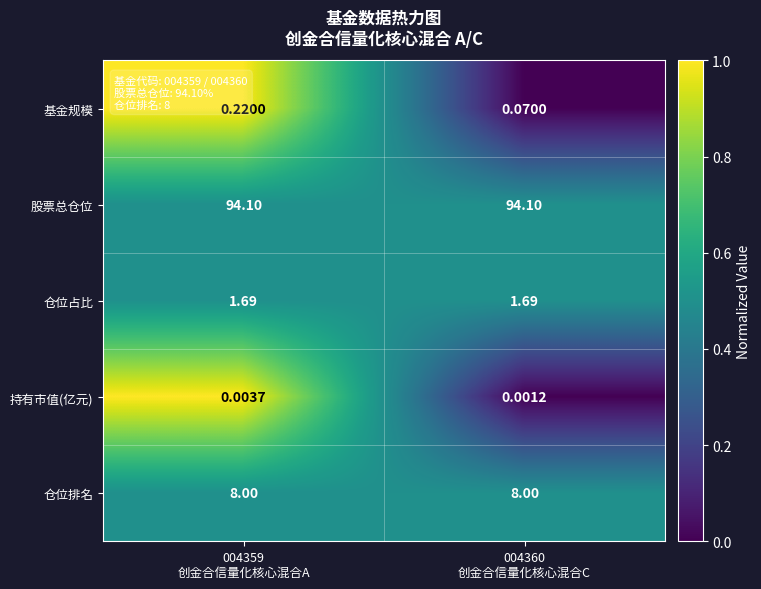

Rank the series by their maximum value, from highest to lowest.

股票总仓位, 仓位排名, 仓位占比, 基金规模, 持有市值(亿元)